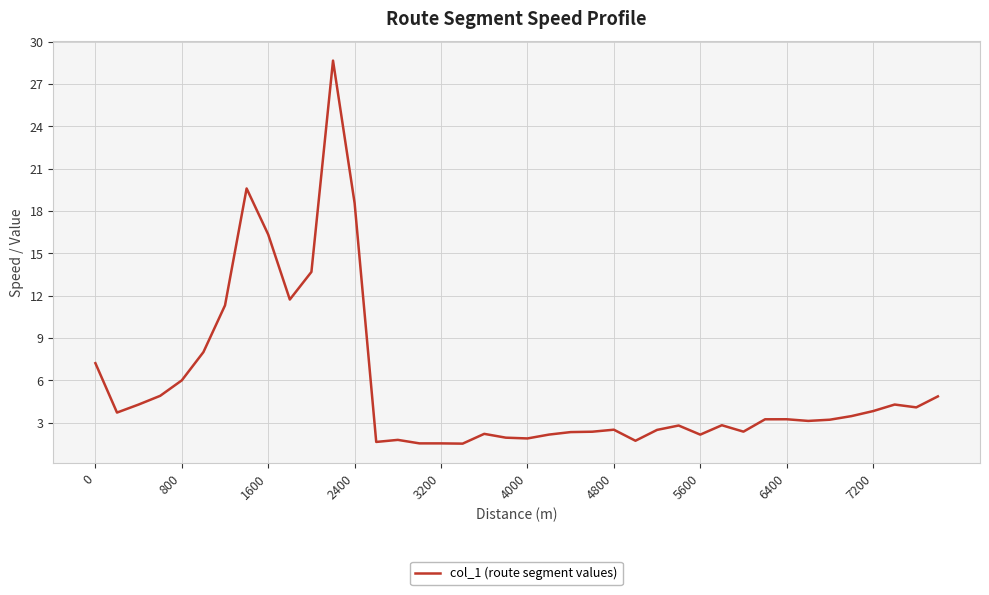

What is the difference between the maximum and minimum values?

27.1